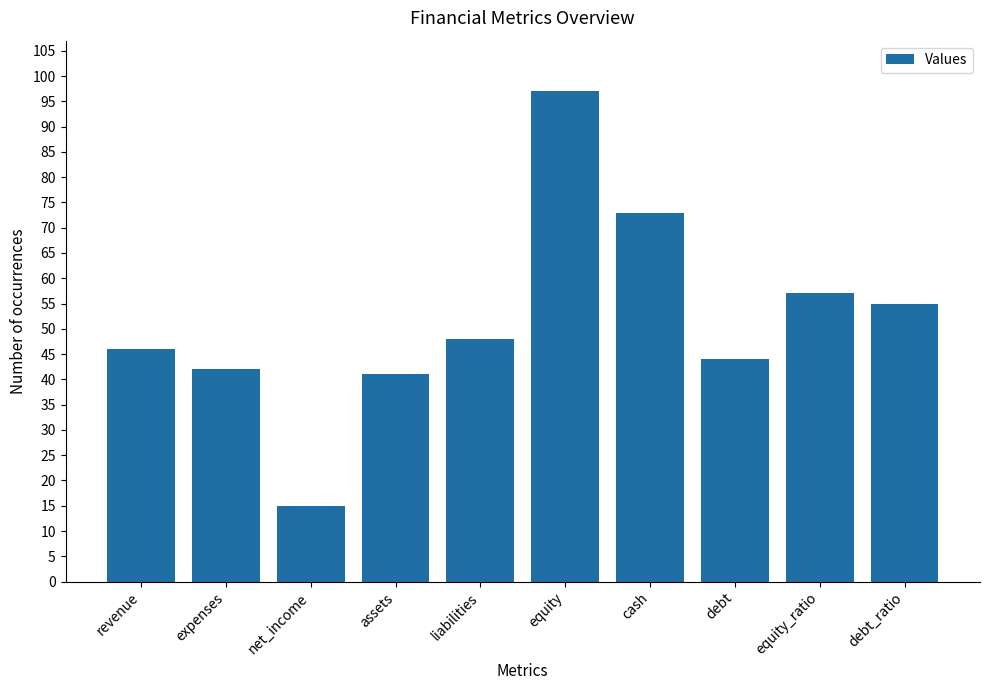

What is the change in value from expenses to net_income?

-27